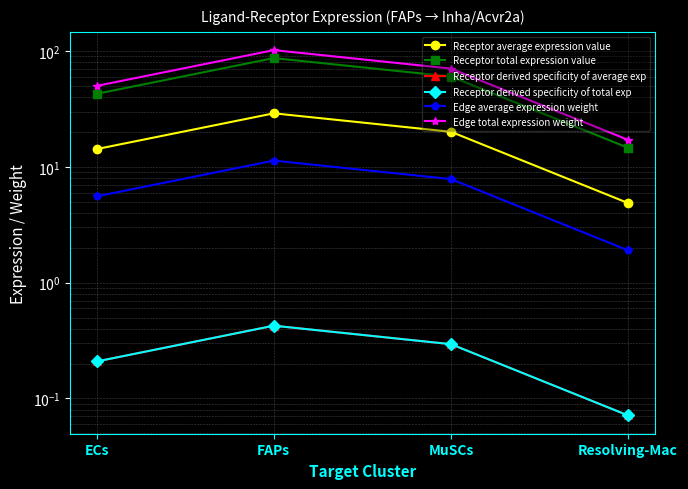

What is the highest value of the Receptor derived specificity of average exp series?

0.4